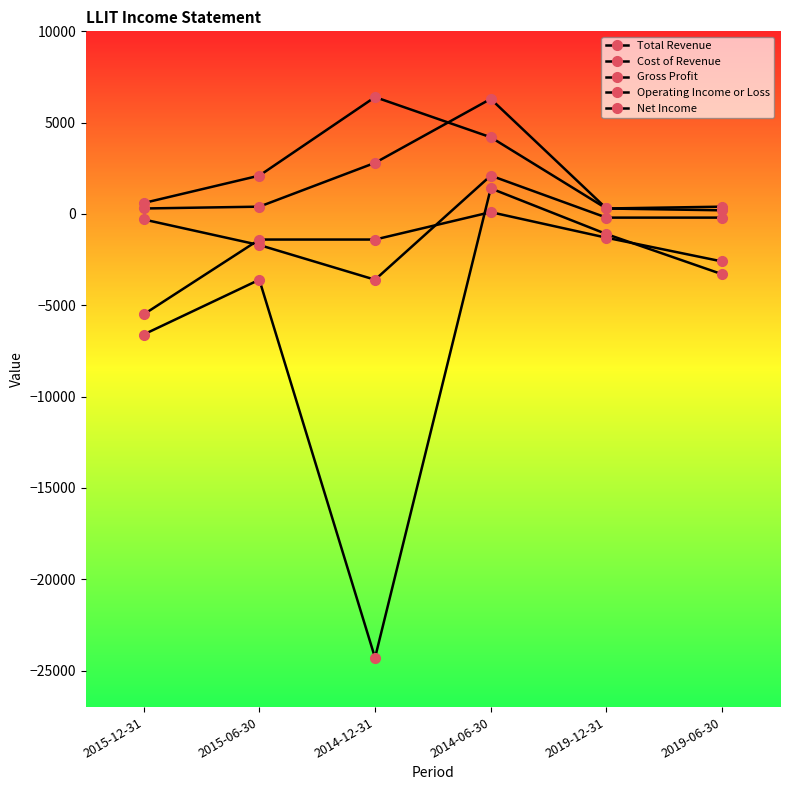

Where is the first local minimum for Cost of Revenue?

2019-12-31